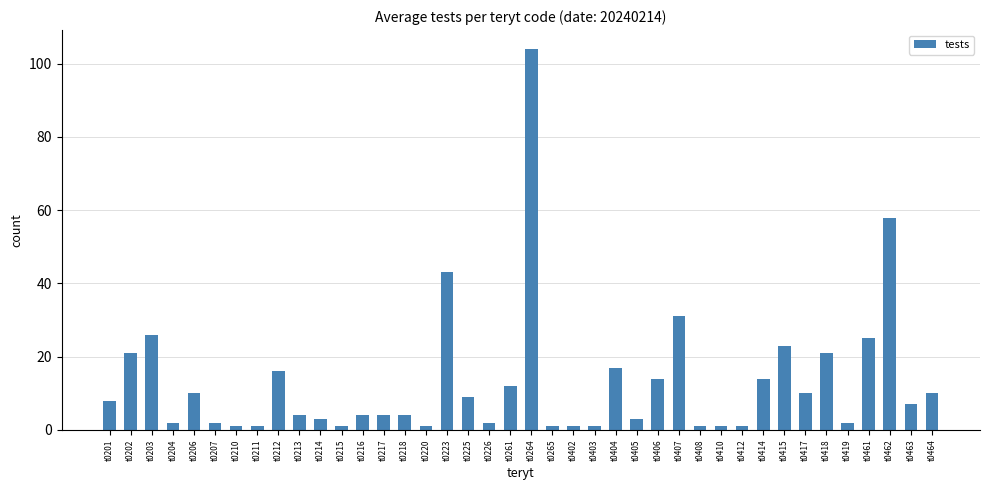

Approximately how many times larger is the value at t0415 compared to t0203?

0.9